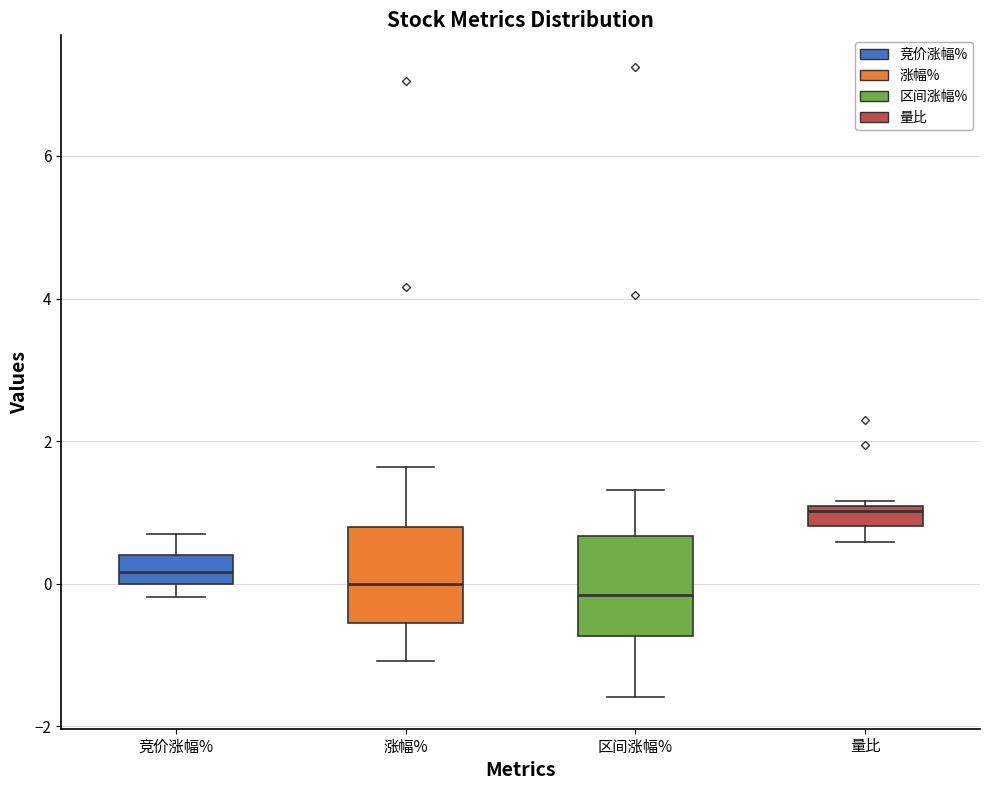

Which box has the highest median line?

量比